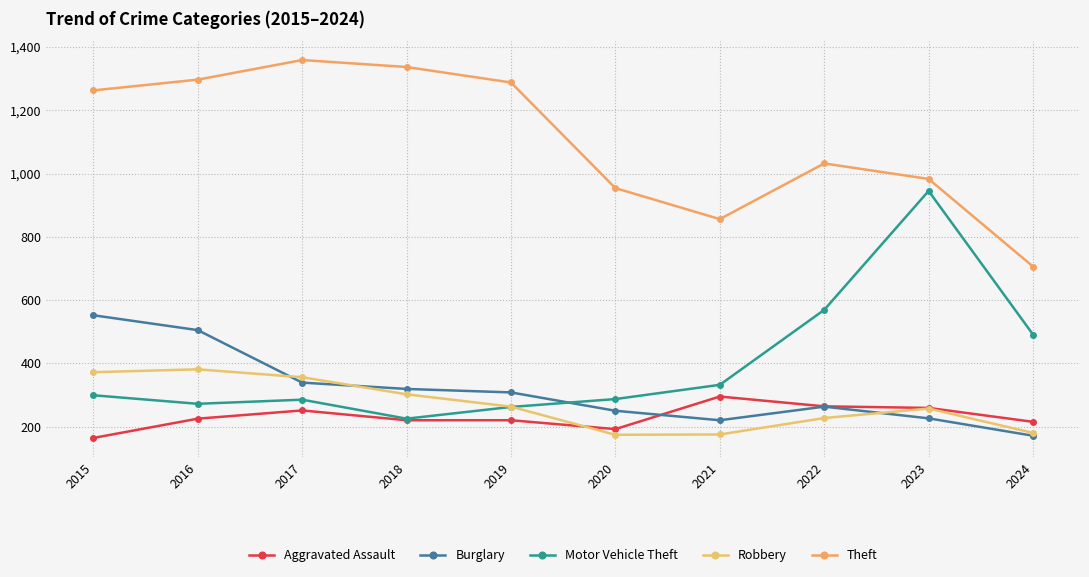

Reading left to right, transcribe all the data shown in this chart.

Aggravated Assault: 164	225	251	220	220	192	295	264	259	215
Burglary: 552	505	339	319	308	250	220	263	226	171
Motor Vehicle Theft: 299	272	285	225	262	287	332	569	945	491
Robbery: 372	381	356	302	263	174	175	227	257	180
Theft: 1263	1297	1359	1337	1288	954	856	1032	983	706